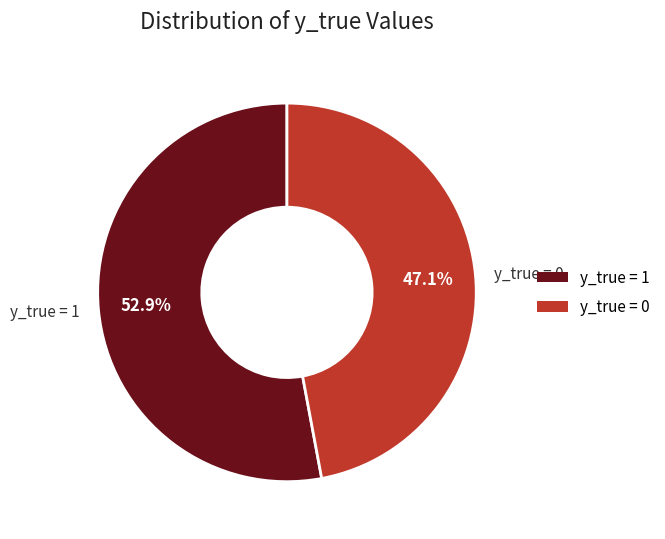

To the nearest percent, what is the average slice percentage?

50%